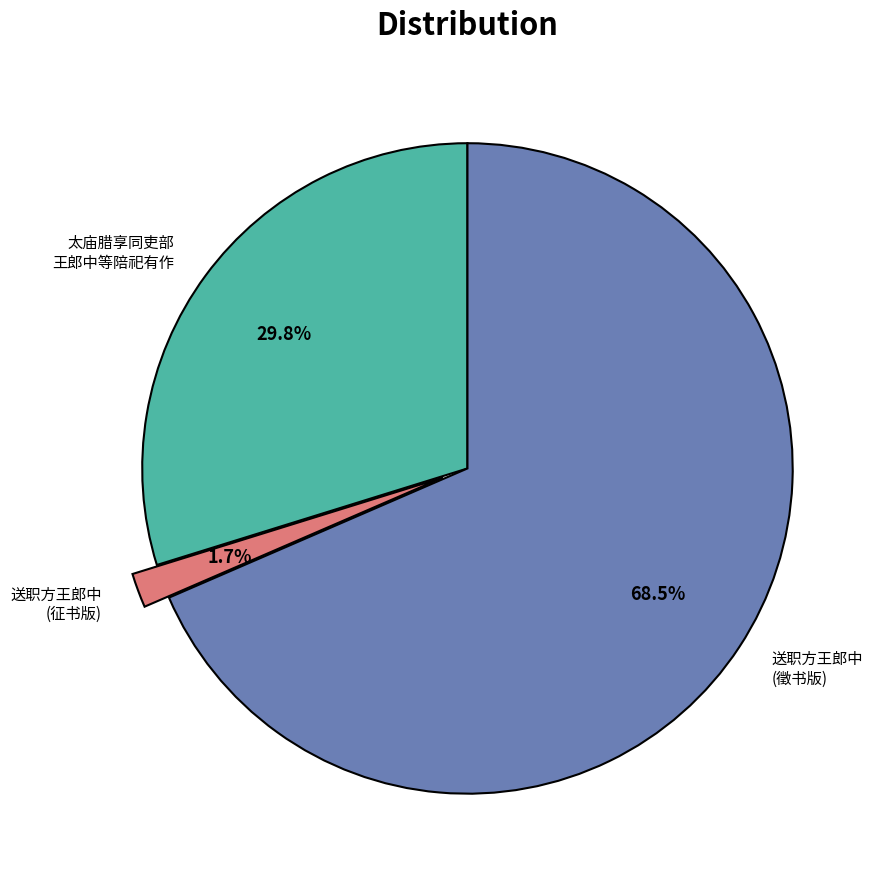

Does 送职方王郎中 (徵书版) account for over 50% of the chart?

Yes